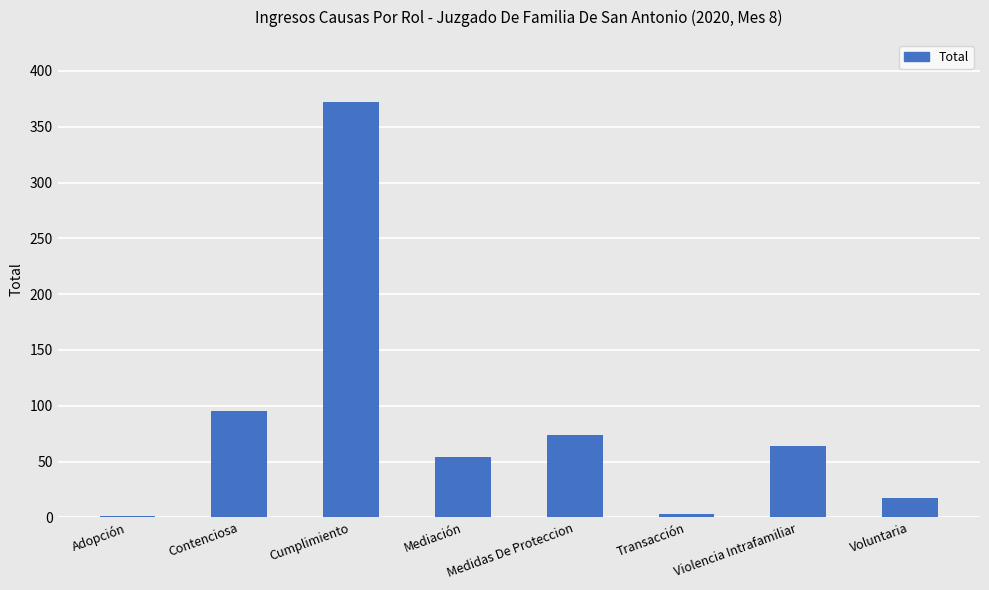

Count the number of data series in this chart.

1